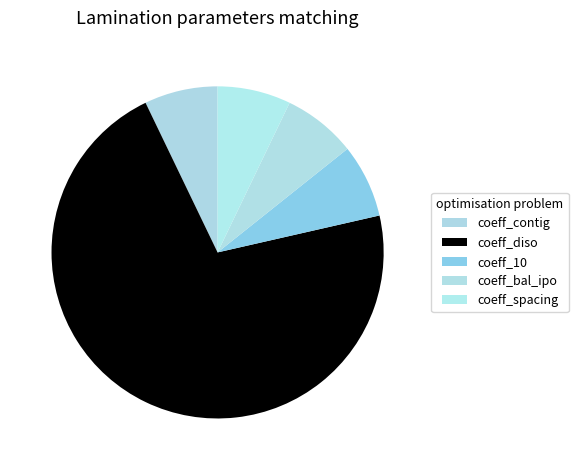

Rank the categories by value from highest to lowest.

coeff_diso, coeff_contig, coeff_10, coeff_bal_ipo, coeff_spacing